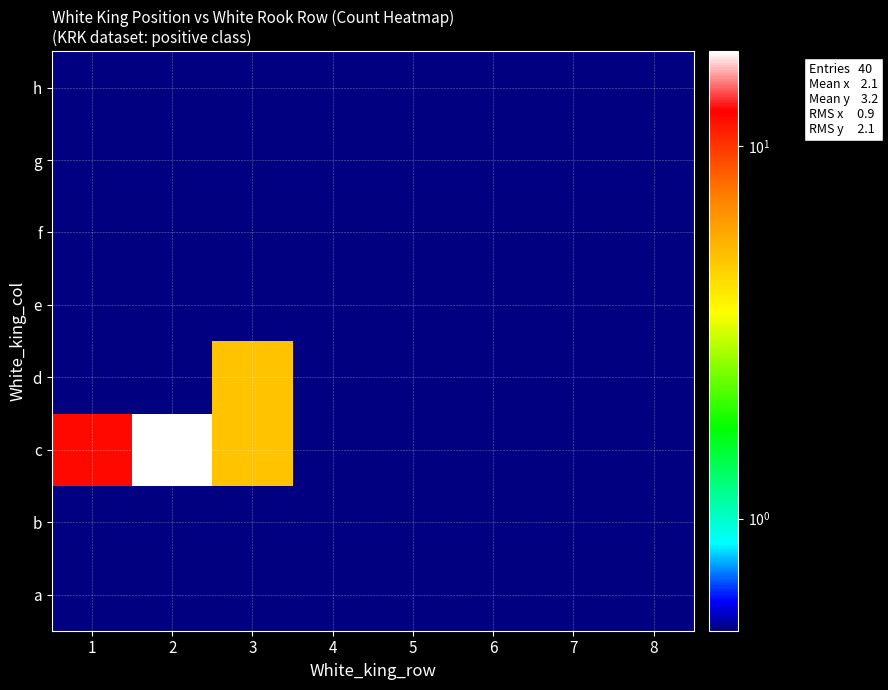

Reading left to right, extract all data points from this chart.

a: 1=0.1	2=0.1	3=0.1	4=0.1	5=0.1	6=0.1	7=0.1	8=0.1
b: 1=0.1	2=0.1	3=0.1	4=0.1	5=0.1	6=0.1	7=0.1	8=0.1
c: 1=12.0	2=18.0	3=5.0	4=0.1	5=0.1	6=0.1	7=0.1	8=0.1
d: 1=0.1	2=0.1	3=5.0	4=0.1	5=0.1	6=0.1	7=0.1	8=0.1
e: 1=0.1	2=0.1	3=0.1	4=0.1	5=0.1	6=0.1	7=0.1	8=0.1
f: 1=0.1	2=0.1	3=0.1	4=0.1	5=0.1	6=0.1	7=0.1	8=0.1
g: 1=0.1	2=0.1	3=0.1	4=0.1	5=0.1	6=0.1	7=0.1	8=0.1
h: 1=0.1	2=0.1	3=0.1	4=0.1	5=0.1	6=0.1	7=0.1	8=0.1